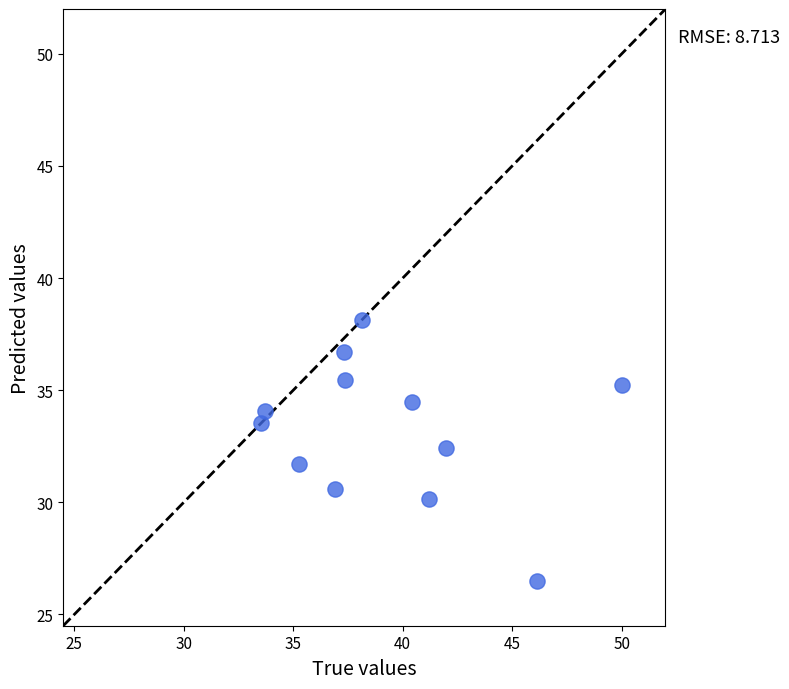

What is the range of X values (max minus min)?

16.5